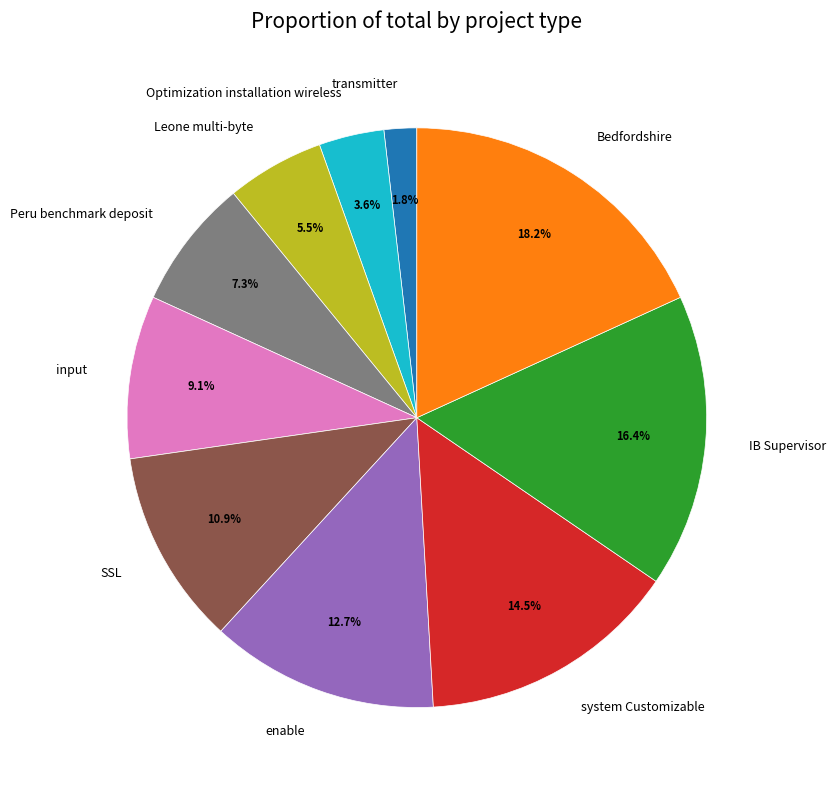

To the nearest percent, what portion does Bedfordshire represent?

18%